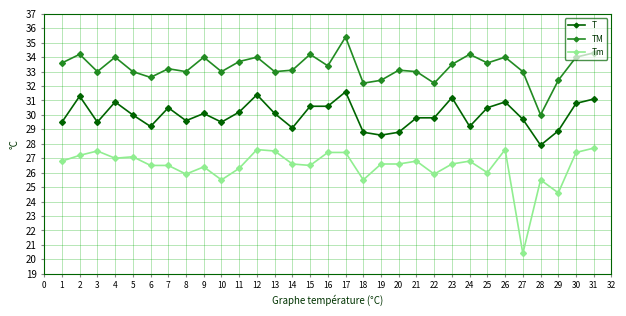

What is the value of the TM point at the 16th from the left?

33.4